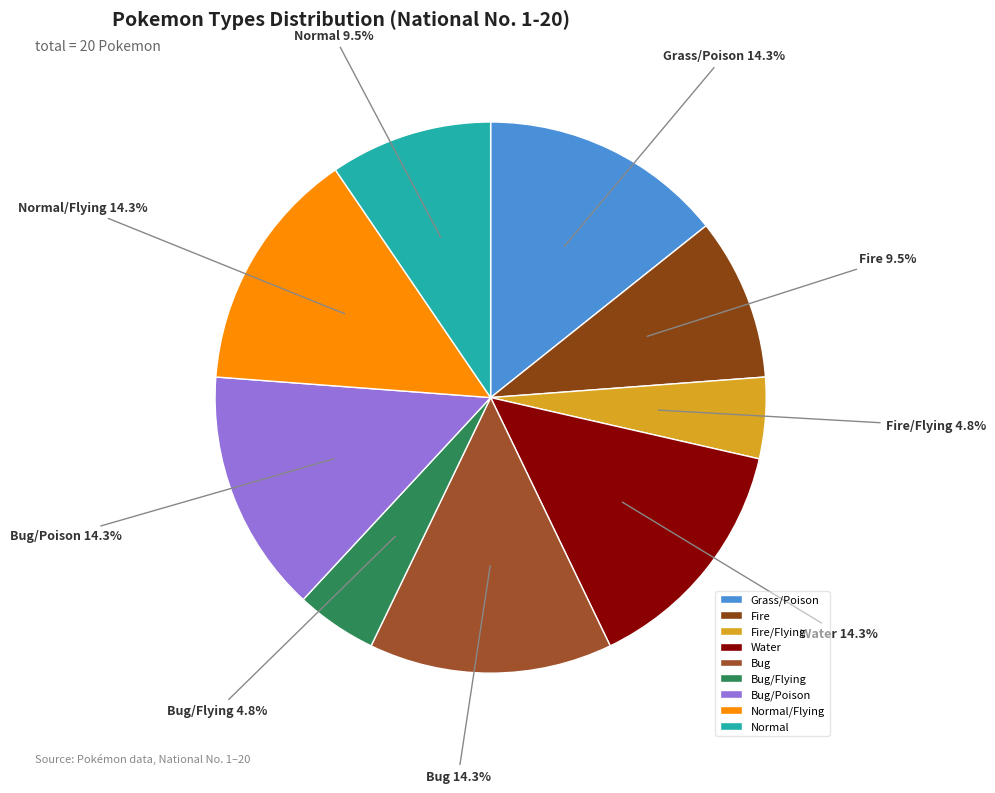

Is the sum of Fire and Normal greater than half?

No